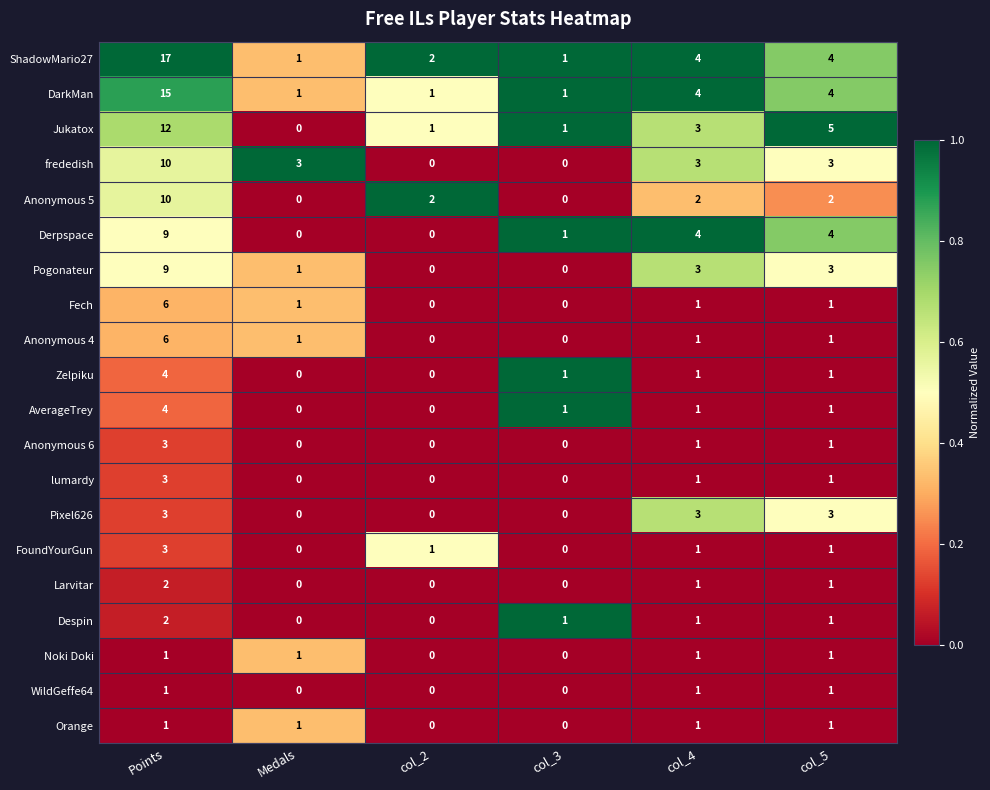

Count the Orange values in the range 0 to 1.

6